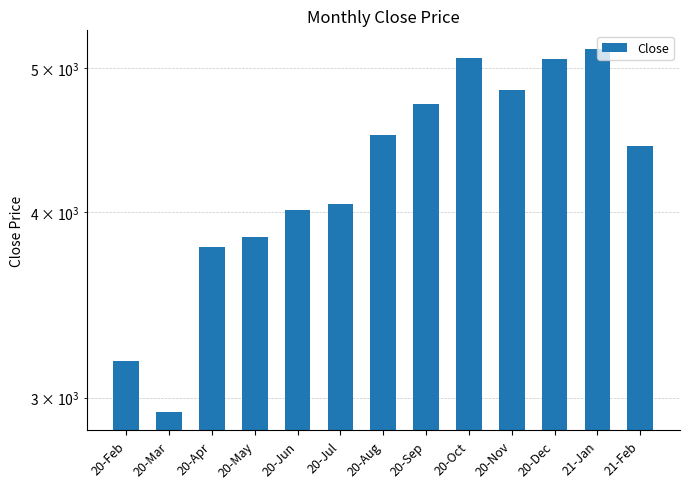

Reading right to left, extract all data points from this chart.

21-Feb=4428.1	21-Jan=5152.9	20-Dec=5067.2	20-Nov=4834.8	20-Oct=5075.5	20-Sep=4727.0	20-Aug=4507.2	20-Jul=4049.5	20-Jun=4010.4	20-May=3845.5	20-Apr=3787.2	20-Mar=2933.3	20-Feb=3177.3